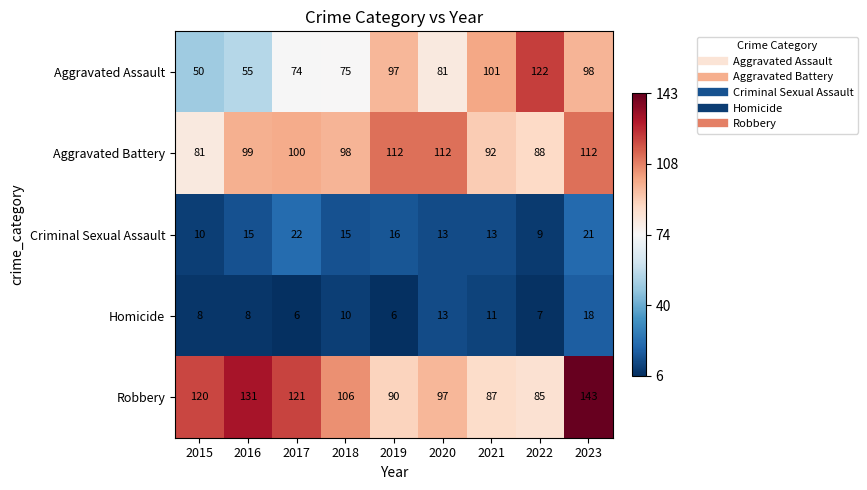

Which series has the largest range (max minus min)?

Aggravated Assault